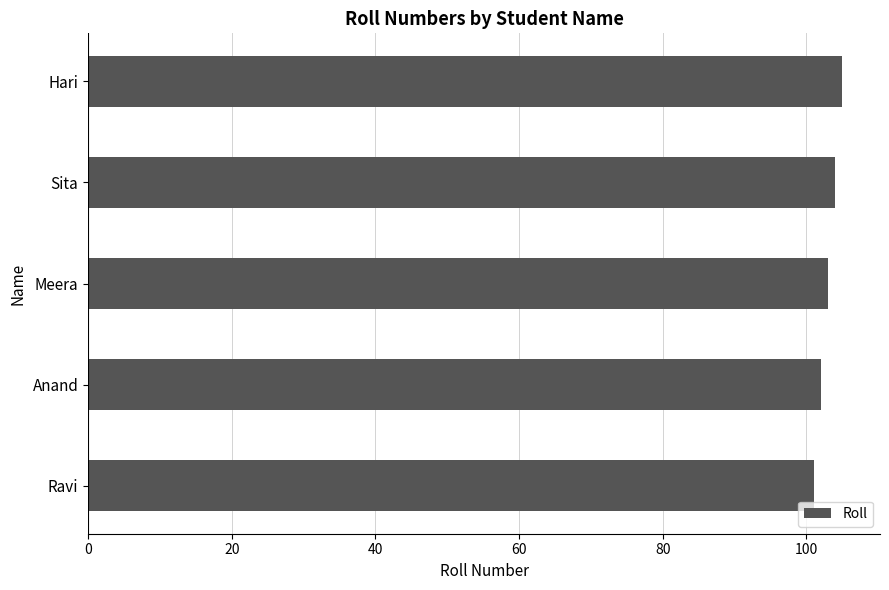

What is the difference between the maximum and minimum values?

4